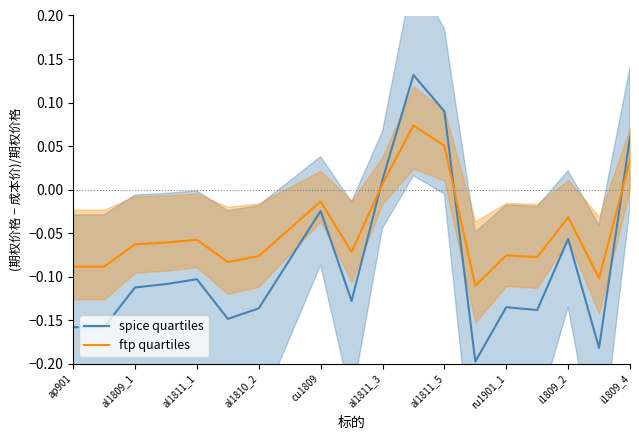

Reading right to left, extract all data points from this chart.

spice quartiles: 0.1	-0.2	-0.1	-0.1	-0.1	-0.2	0.1	0.1	0.0	-0.1	-0.0	-0.1	-0.1	-0.1	-0.1	-0.1	-0.1	-0.2	-0.2
ftp quartiles: 0.0	-0.1	-0.0	-0.1	-0.1	-0.1	0.1	0.1	0.0	-0.1	-0.0	-0.0	-0.1	-0.1	-0.1	-0.1	-0.1	-0.1	-0.1